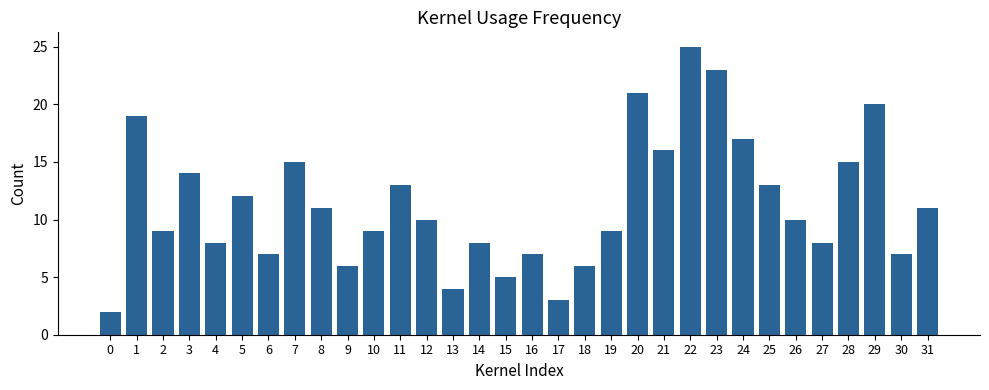

What is the sum of all values?

363